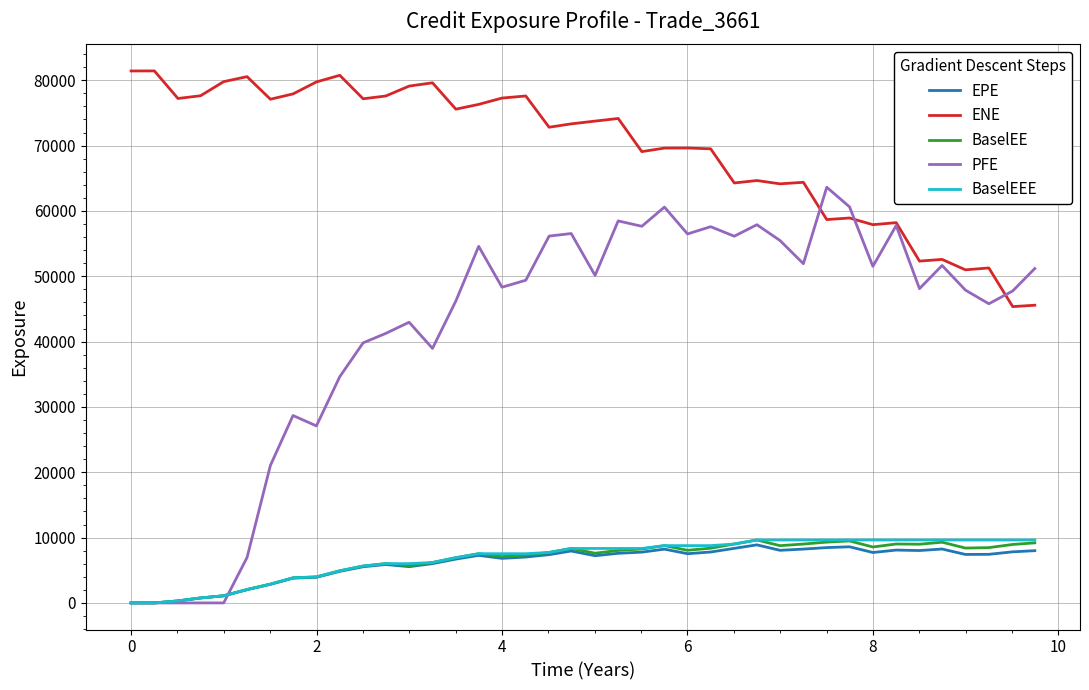

Which series has the widest spread of values?

PFE